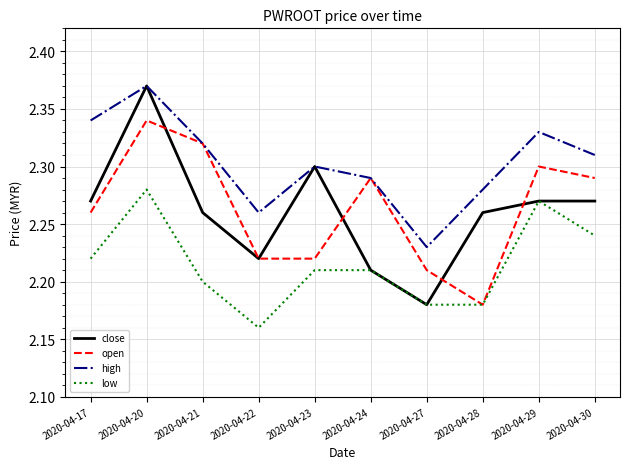

What is the difference between the second highest and minimum values in the open series?

0.1